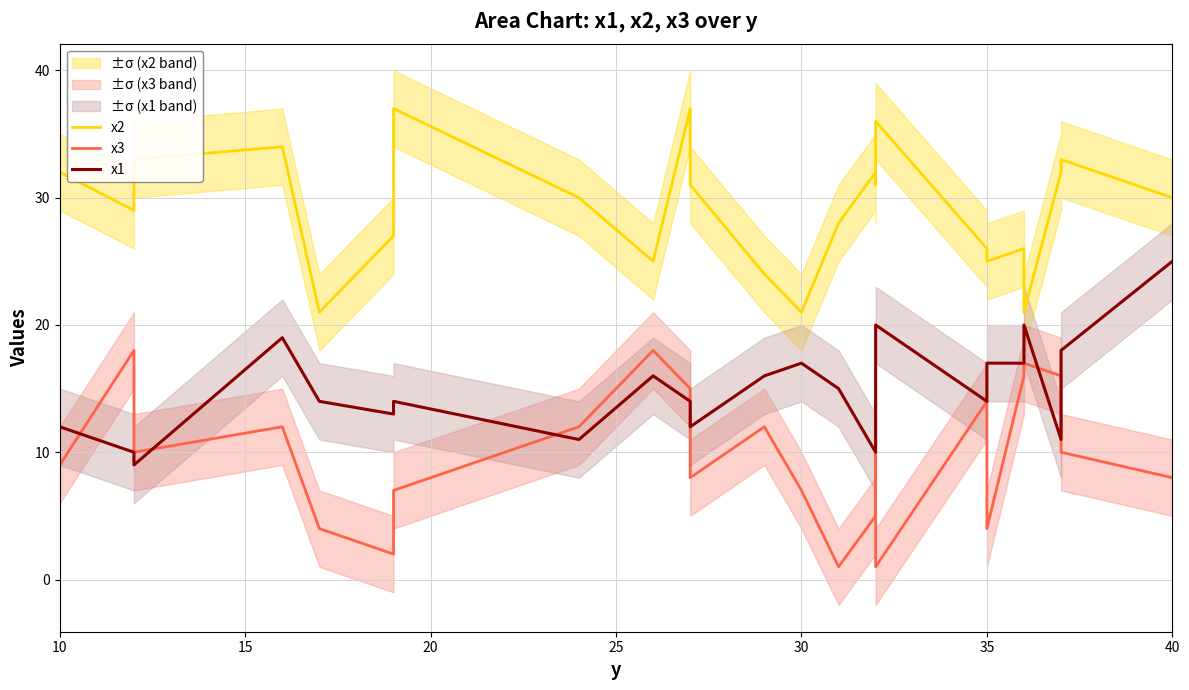

Is it true that x1 equals 21 at 10?

False